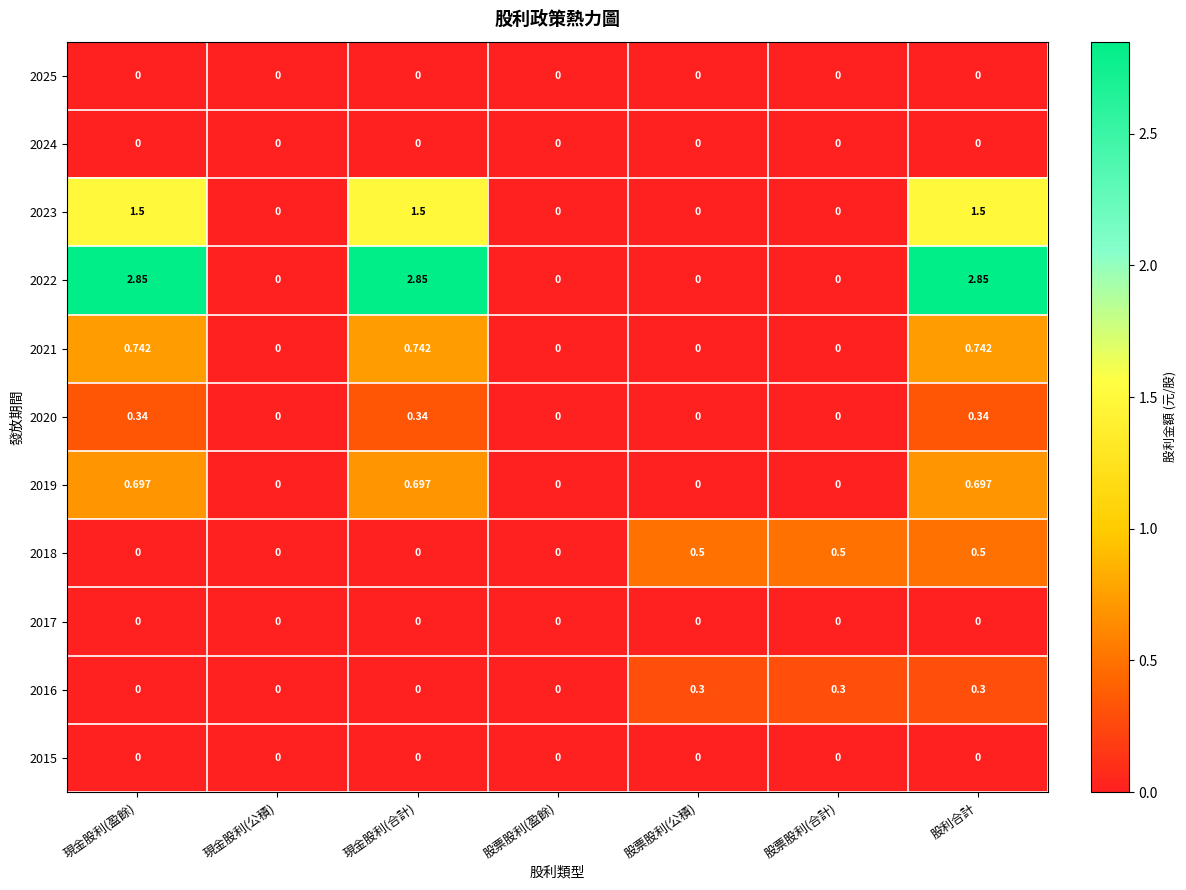

At which category is the sum across all series the highest?

股利合計